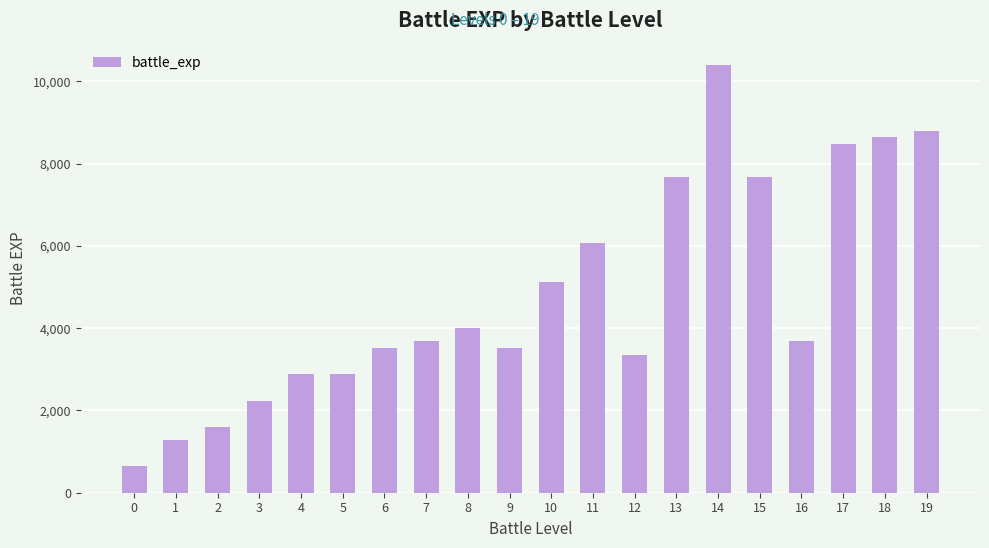

Is it true that the value at 11 is 10628?

False